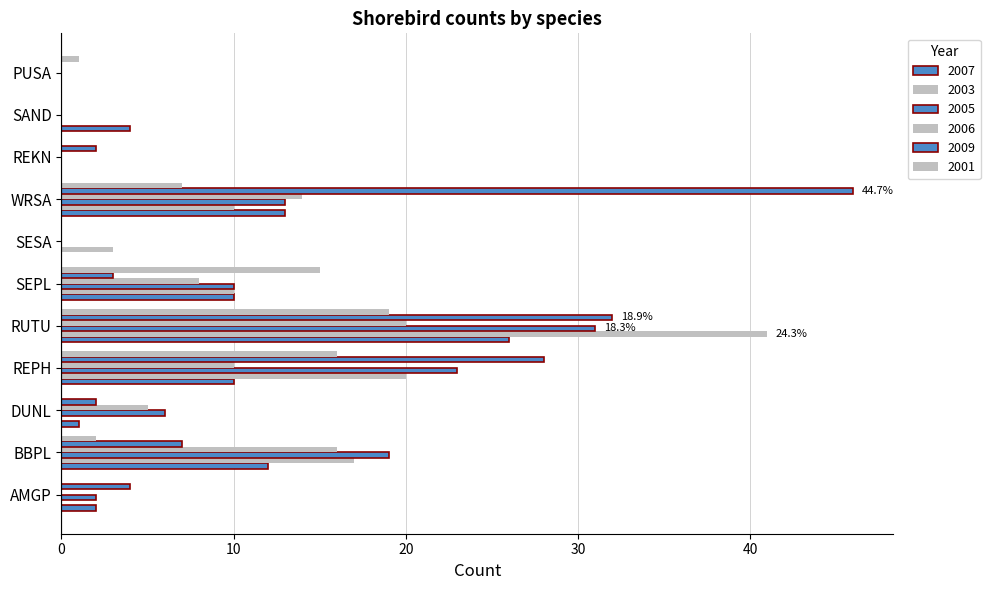

At which category is the sum across all series the highest?

RUTU